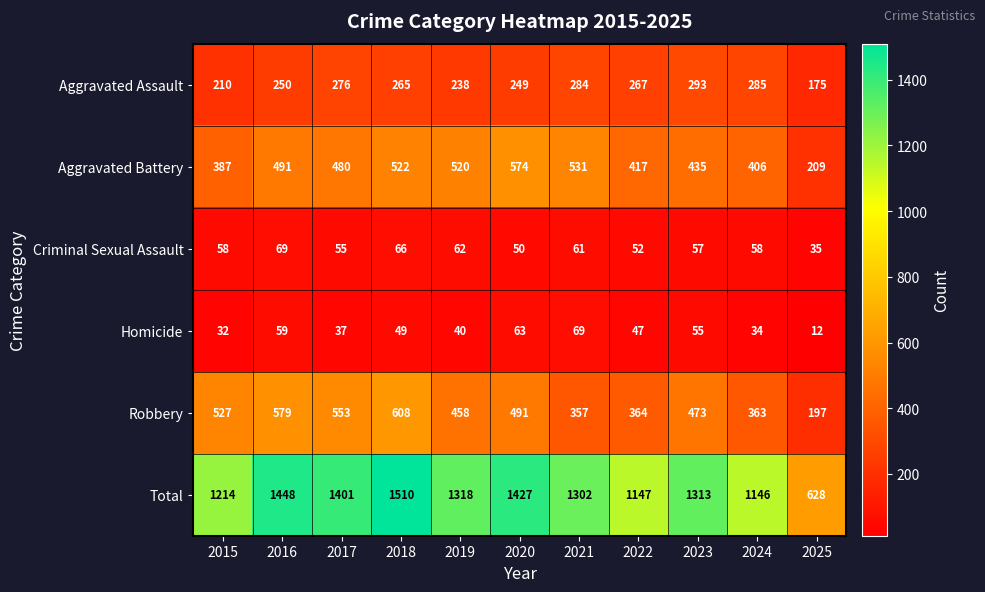

List the labels in order of Robbery value, largest first.

2018, 2016, 2017, 2015, 2020, 2023, 2019, 2022, 2024, 2021, 2025